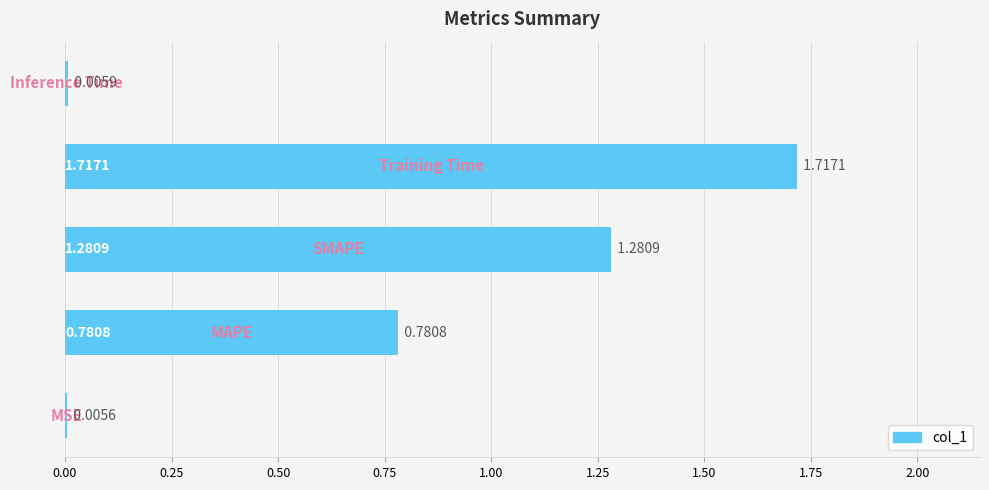

What is the sum of all values?

3.8